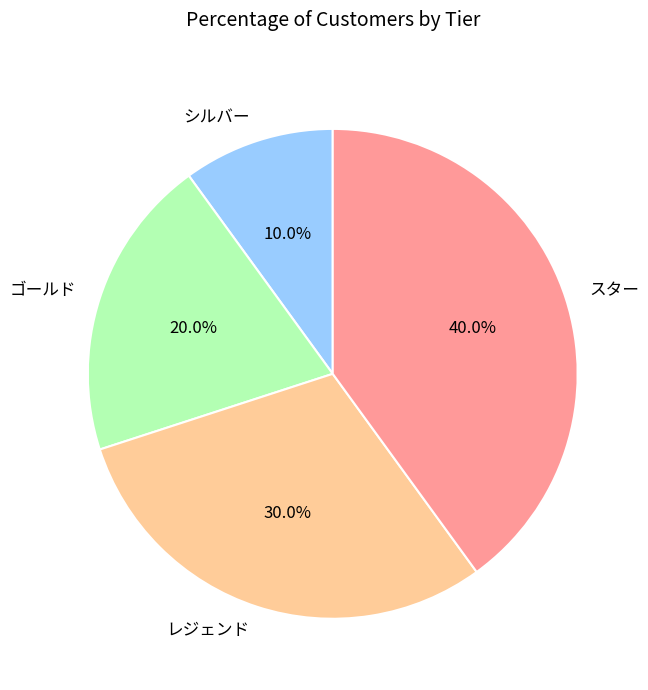

Which category has the biggest portion of the pie?

スター